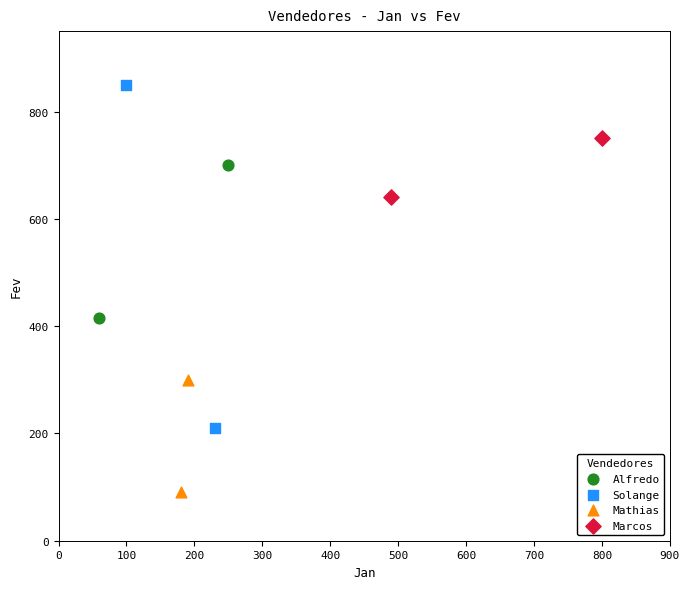

What are all the series names shown in the legend?

Alfredo, Solange, Mathias, Marcos